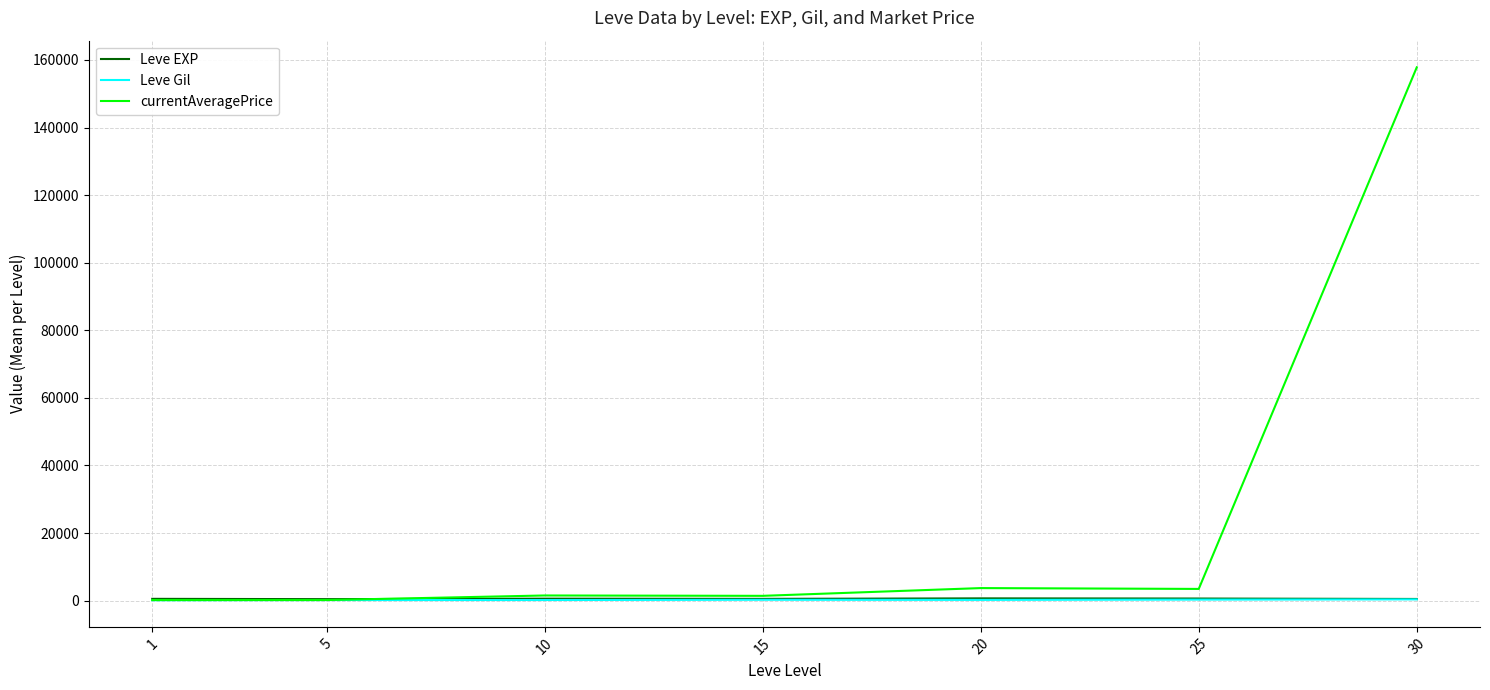

Does the chart display data point markers on the line(s)?

No